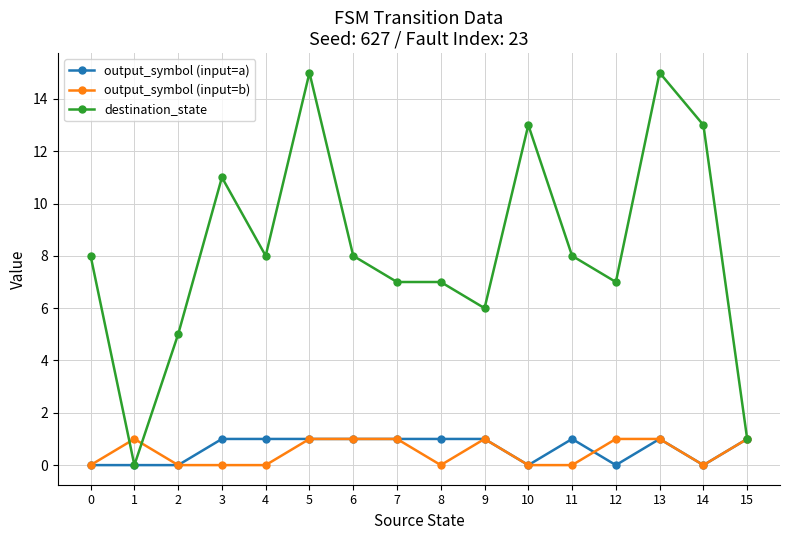

True or false: output_symbol (input=b) has more than 0 interior local peaks.

True